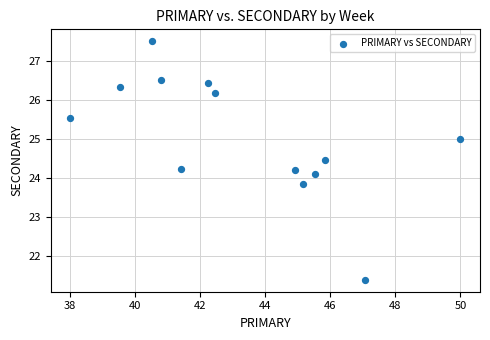

What is the range of X values (max minus min)?

12.0